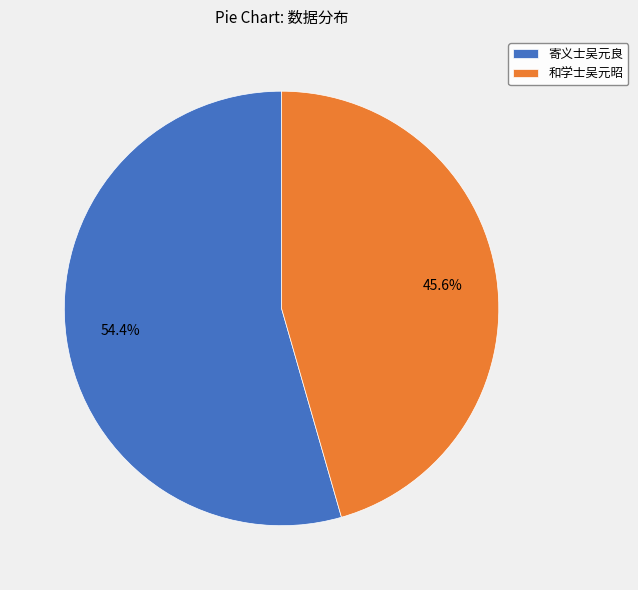

To the nearest percent, what is the difference between the 和学士吴元昭 and 寄义士吴元良 slice percentages?

9%